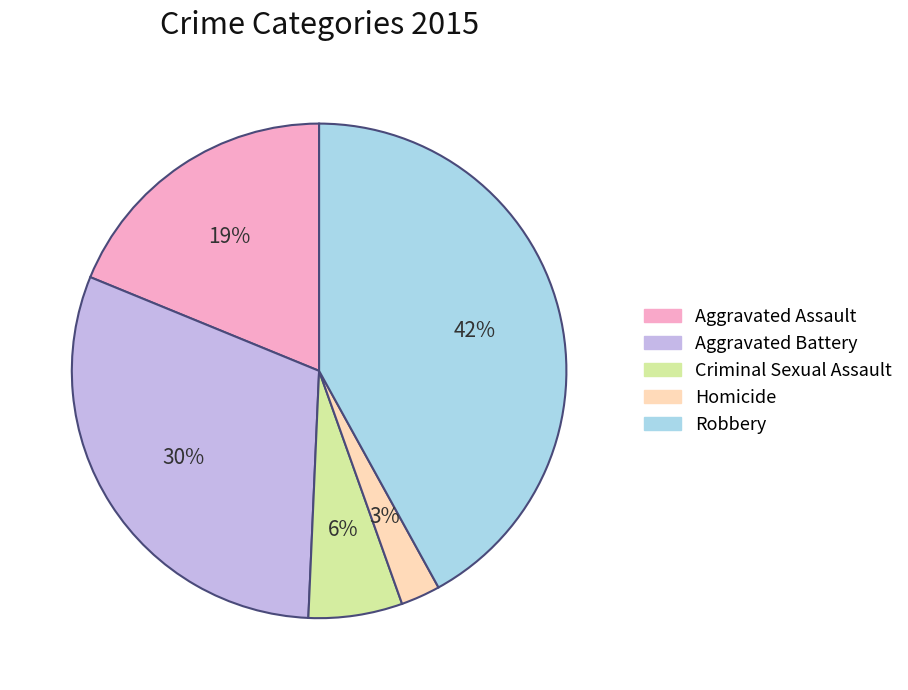

To the nearest percent, what portion does Aggravated Battery represent?

30%